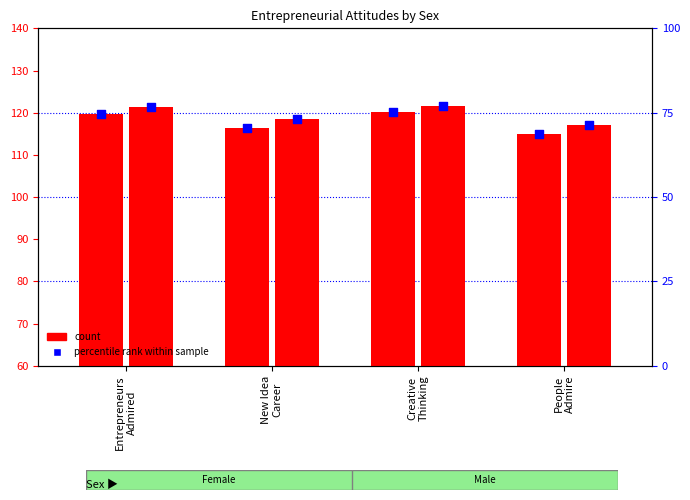

Which series has the widest spread of Y values?

Female percentile rank